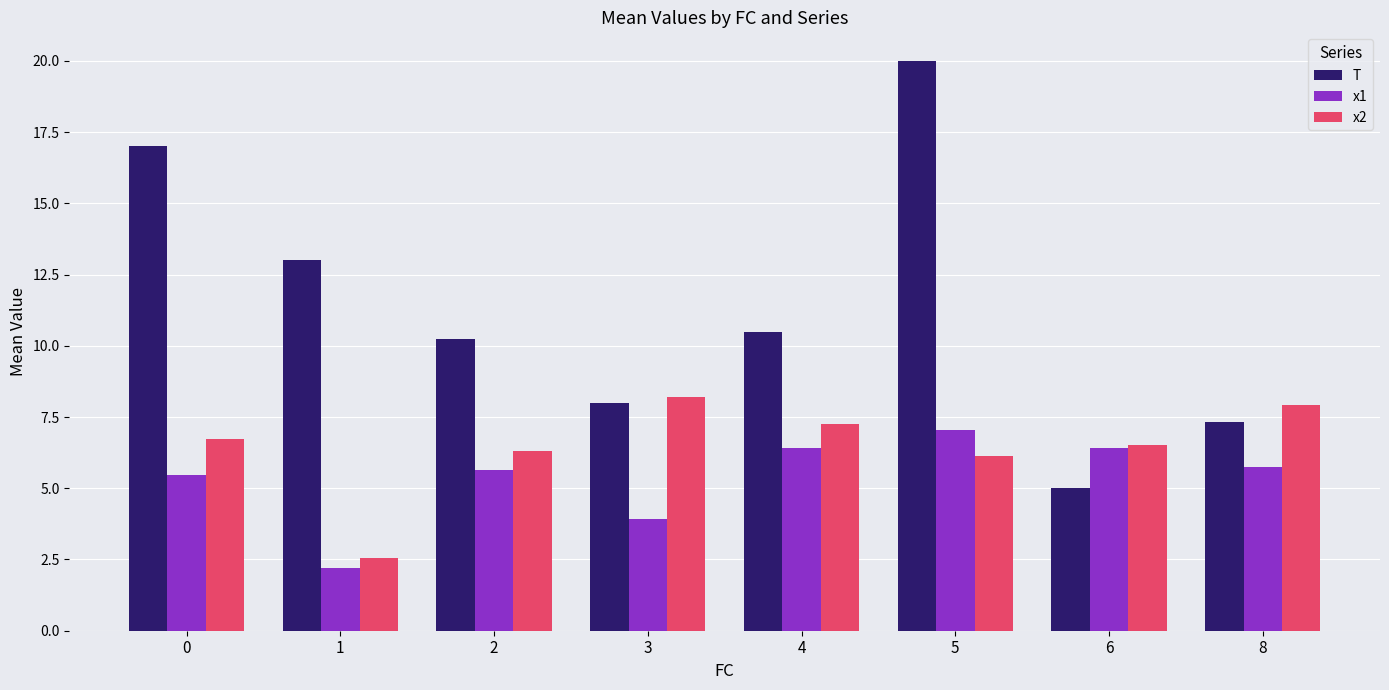

What is the spread (max minus min) of values at 1?

10.8